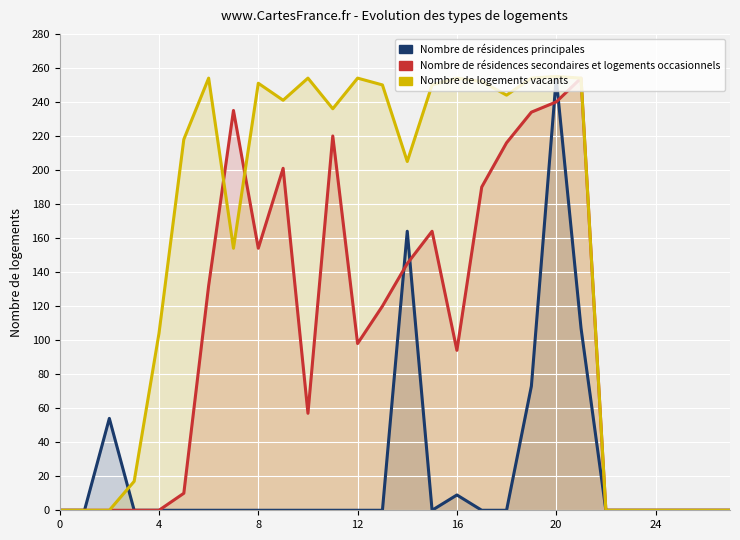

Reading left to right, transcribe all the data shown in this chart.

Nombre de résidences principales: 0	0	54	0	0	0	0	0	0	0	0	0	0	0	164	0	9	0	0	73	254	107	0	0	0	0	0	0
Nombre de résidences secondaires et logements occasionnels: 0	0	0	0	0	10	132	235	154	201	57	220	98	120	145	164	94	190	216	234	240	254	0	0	0	0	0	0
Nombre de logements vacants: 0	0	0	17	104	218	254	154	251	241	254	236	254	250	205	250	254	252	244	254	255	254	0	0	0	0	0	0